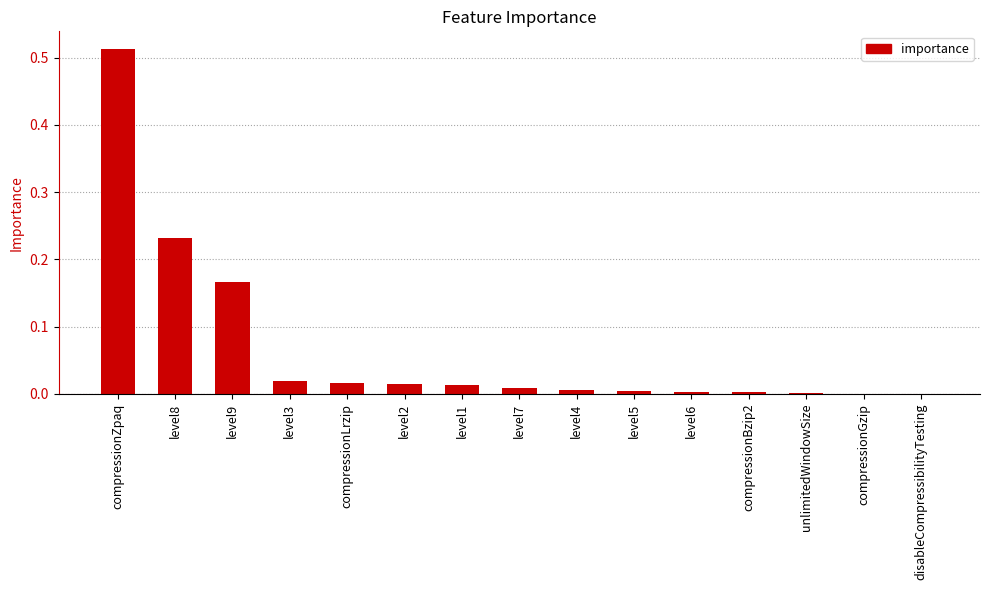

What is the change in value from compressionZpaq to level2?

-0.5